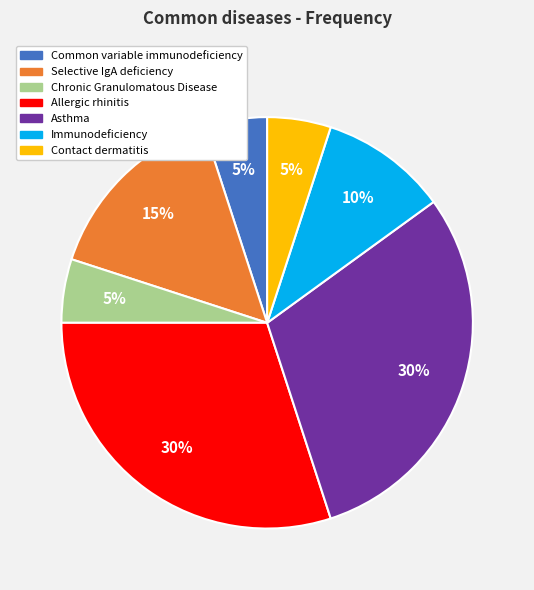

Is the sum of Immunodeficiency and Allergic rhinitis greater than half?

No